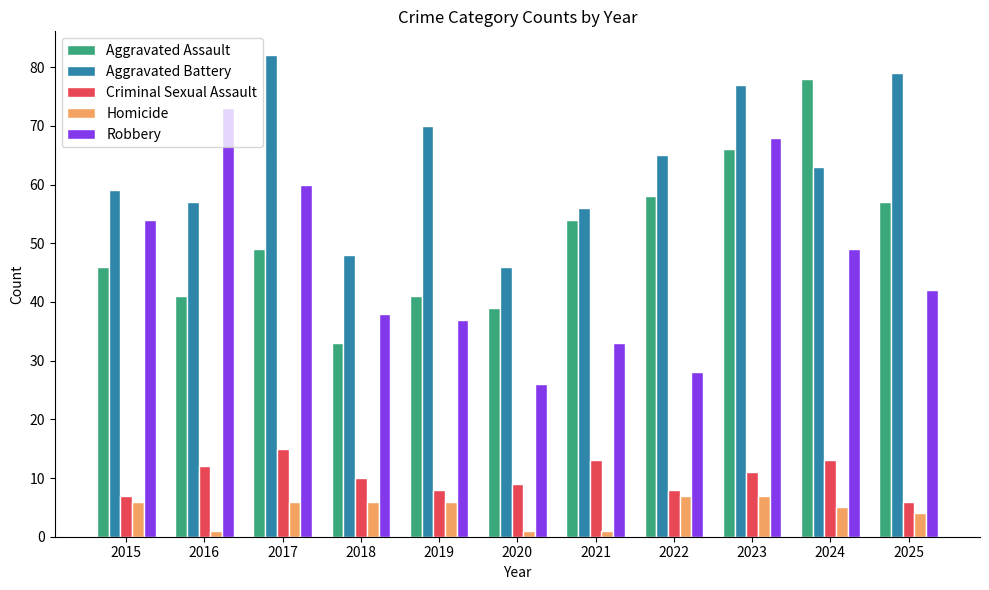

What is the spread (max minus min) of values at 2025?

75